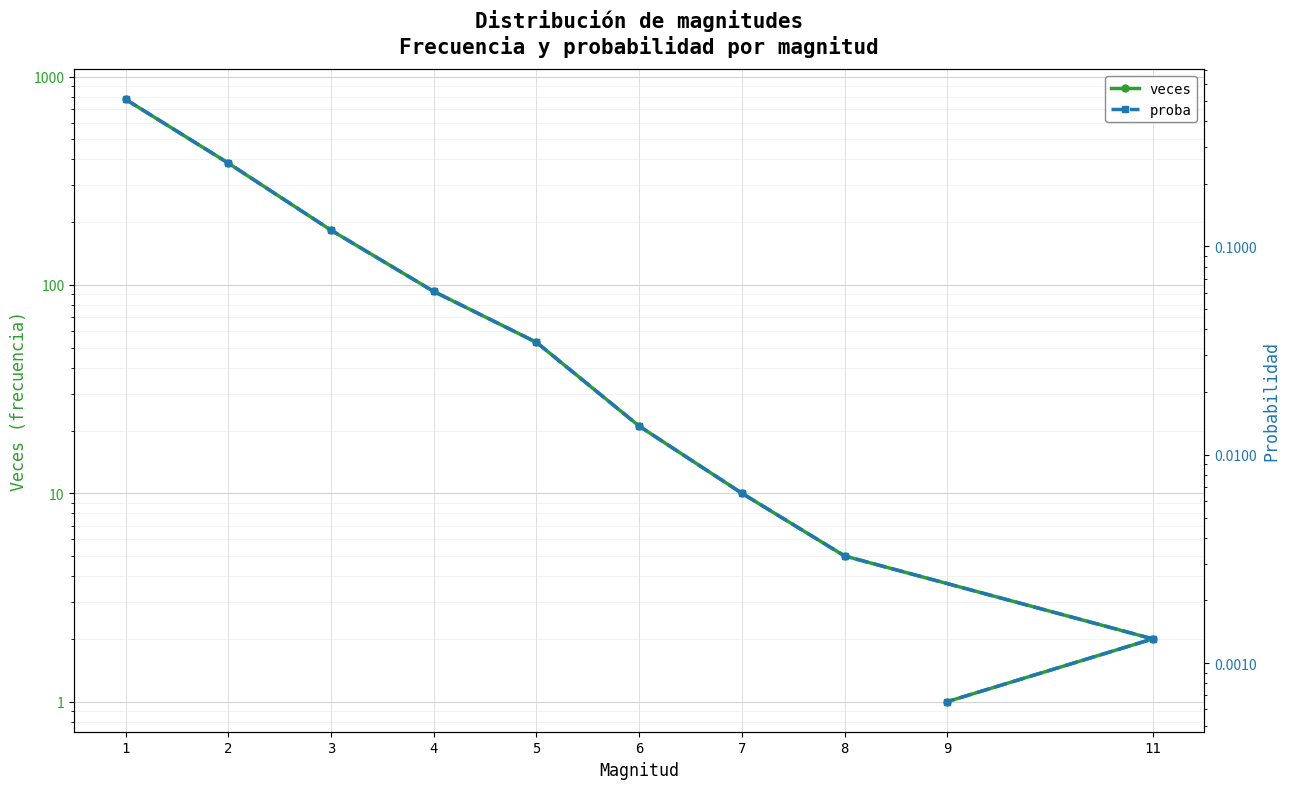

Rank the series by their maximum value, from highest to lowest.

veces, proba